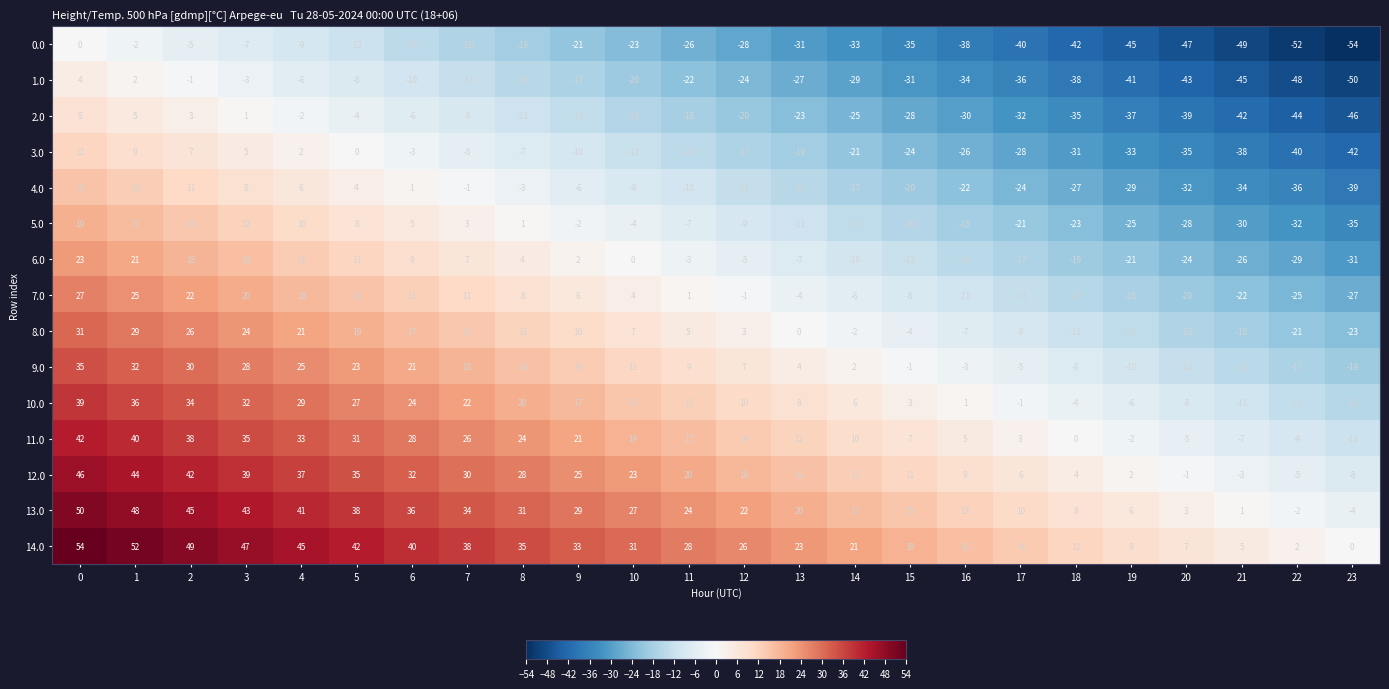

What is the difference between the highest and lowest values at 15?

54